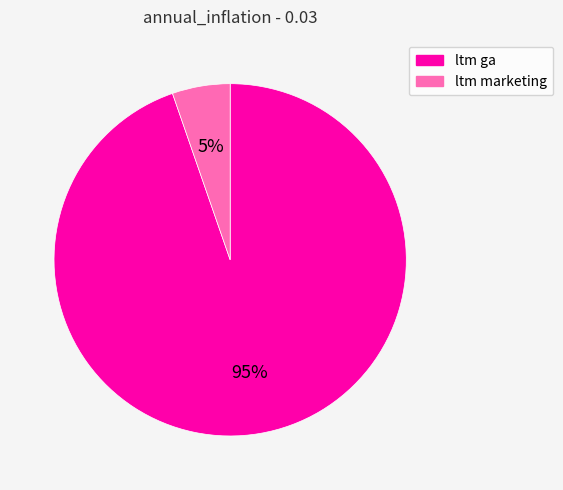

Between ltm marketing and ltm ga, which is larger?

ltm ga